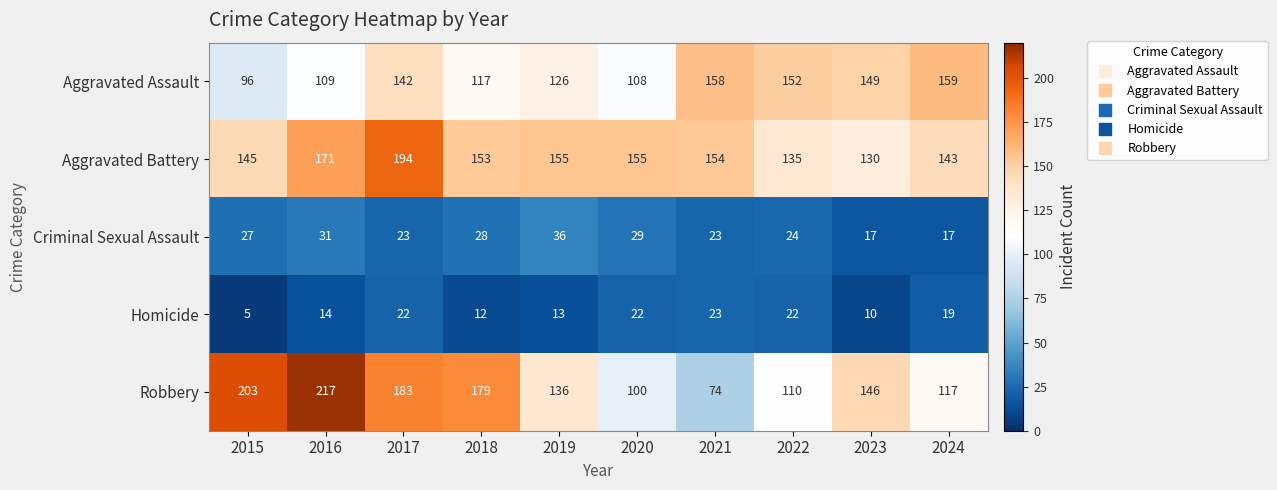

Which series has the largest total across all categories?

Aggravated Battery